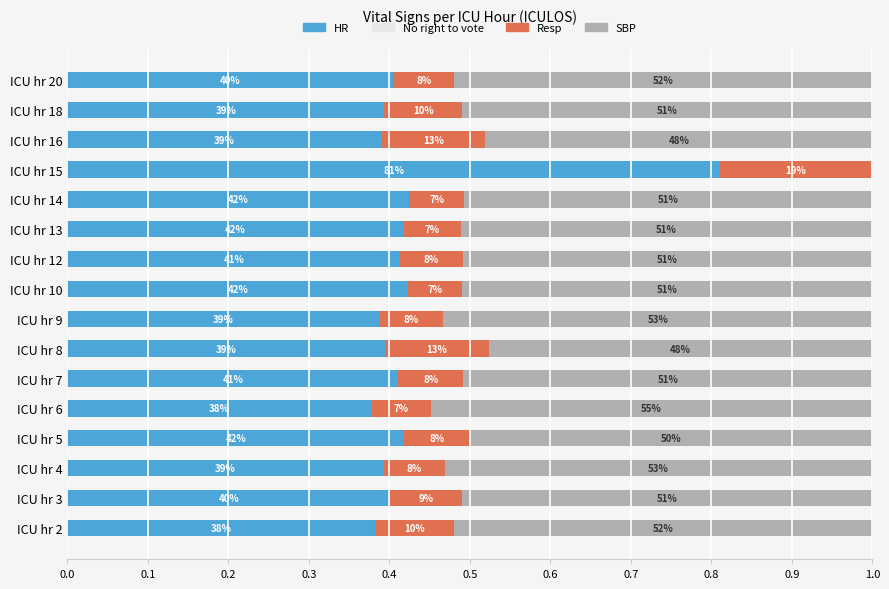

Which series has the widest spread of values?

SBP